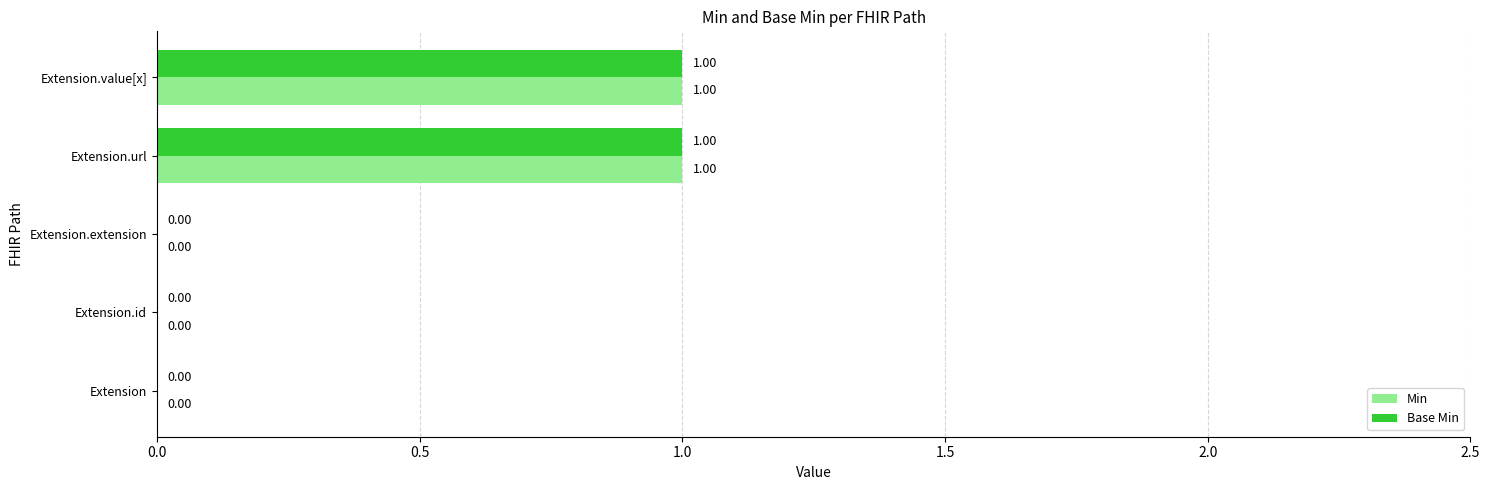

What is the maximum value shown in the chart?

1